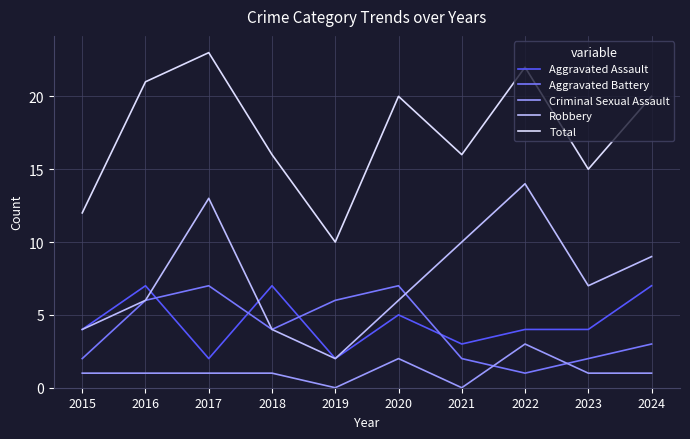

What is the difference between the Robbery values at 2023 and 2020?

1